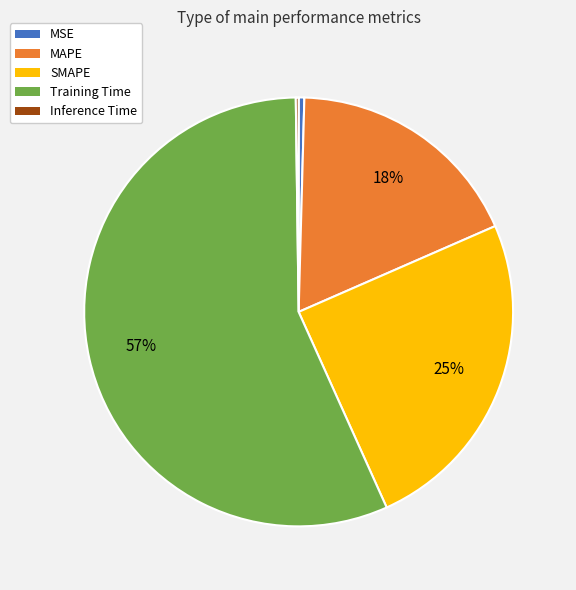

Is it true that Training Time is 57% of the pie?

True